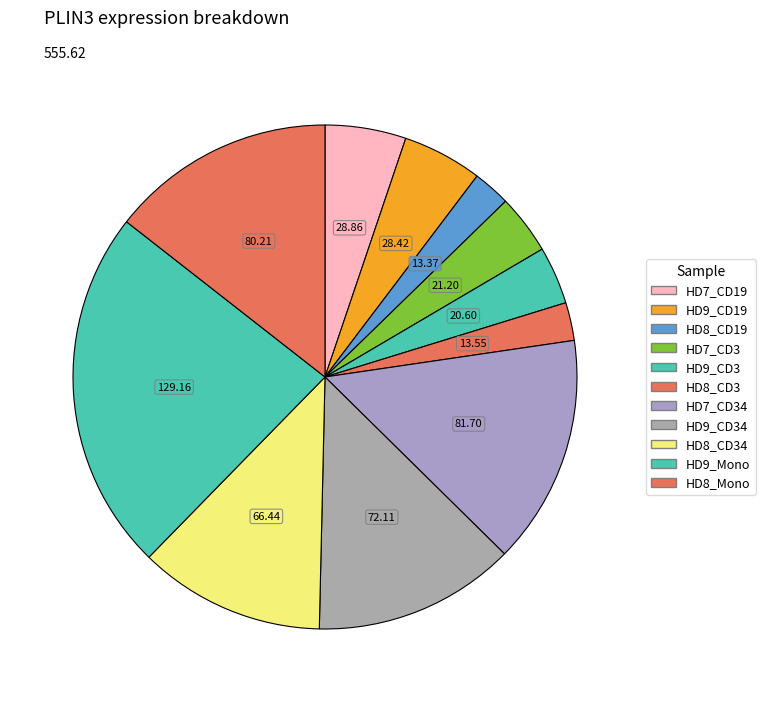

How many slices are in this pie chart?

11